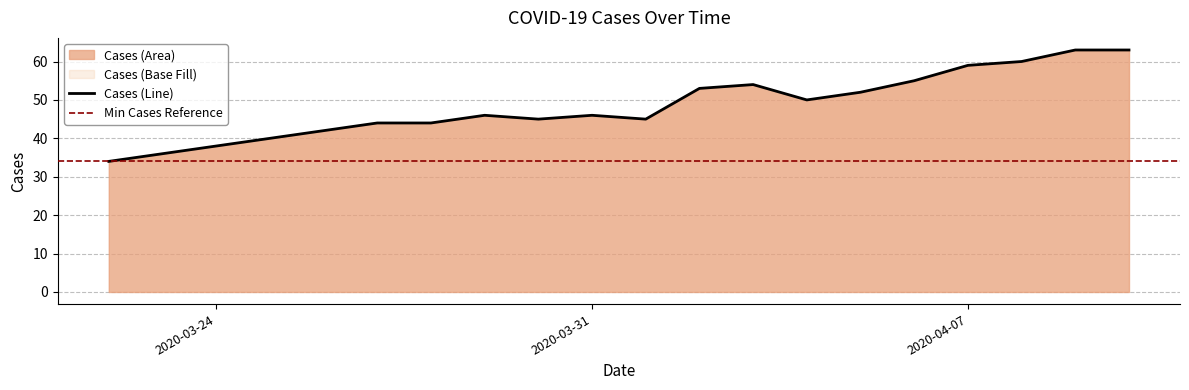

Reading left to right, what are all the values shown in this chart?

34	44	44	46	45	46	45	53	54	50	52	55	59	60	63	63